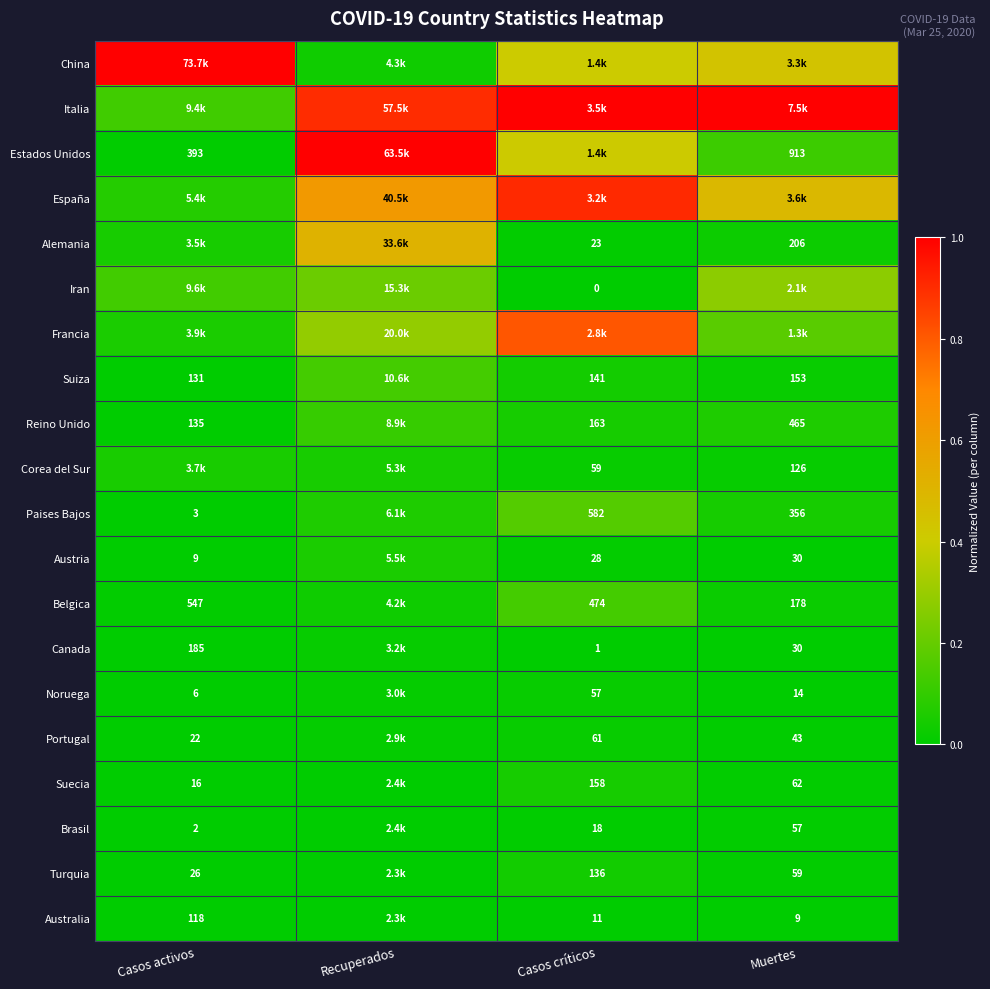

Is the value of Austria at Casos críticos greater than the value of Paises Bajos at Casos activos?

Yes